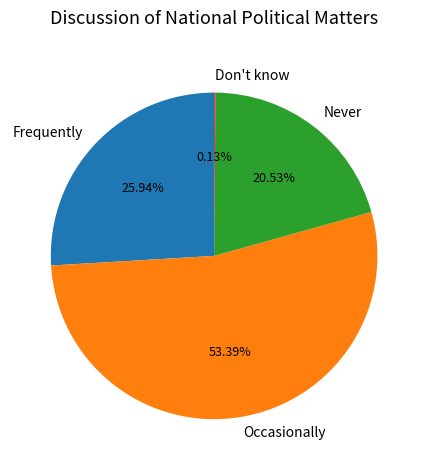

Is the sum of Frequently and Occasionally greater than half?

Yes